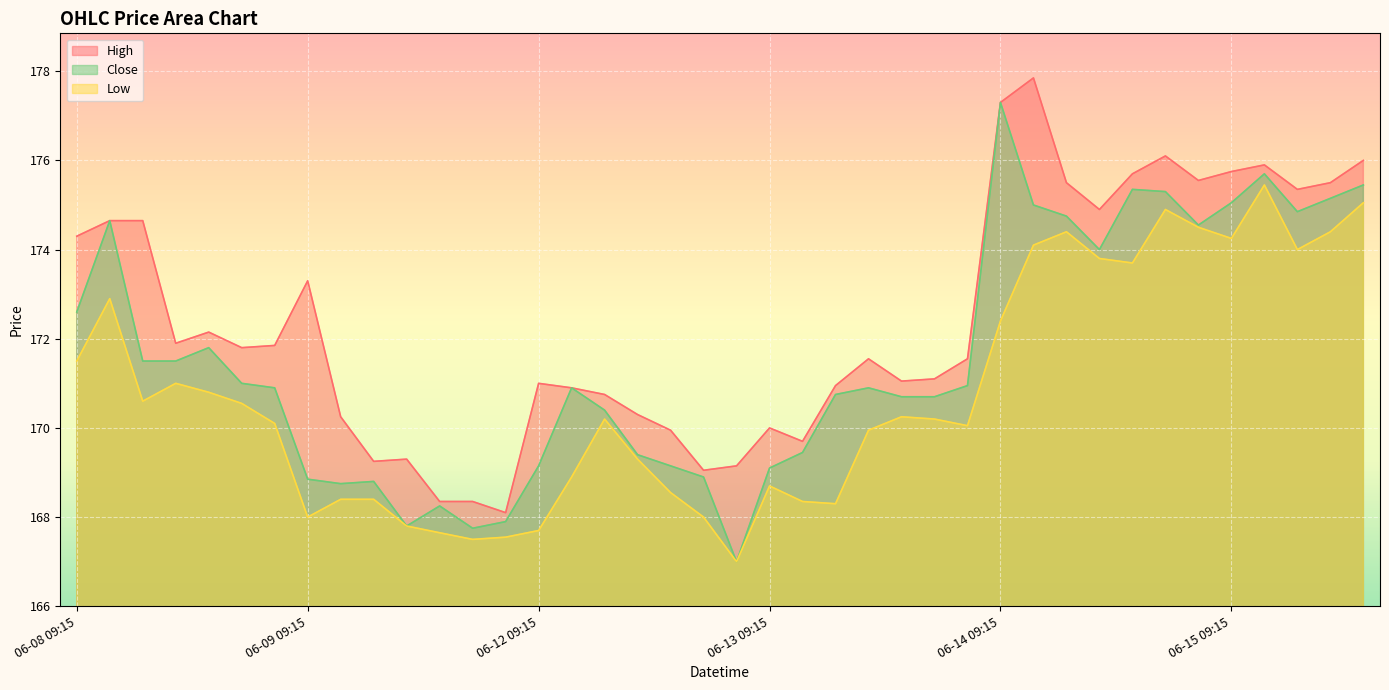

What value does the Low series have at 06-12 15:15?

167.0